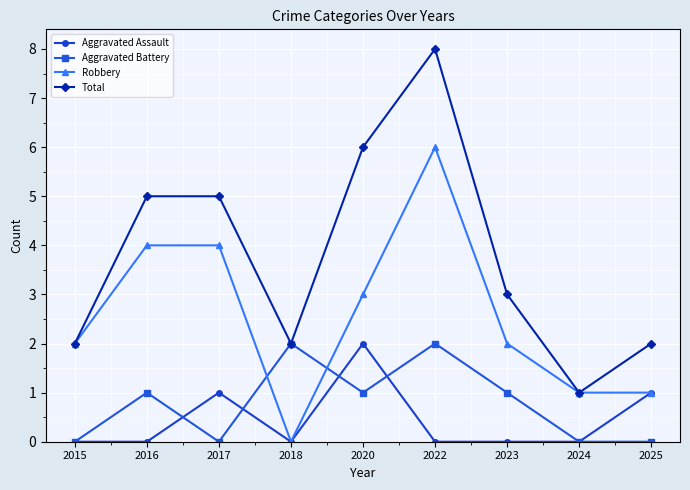

The value of Aggravated Assault at 2022 is 1. True or false?

False